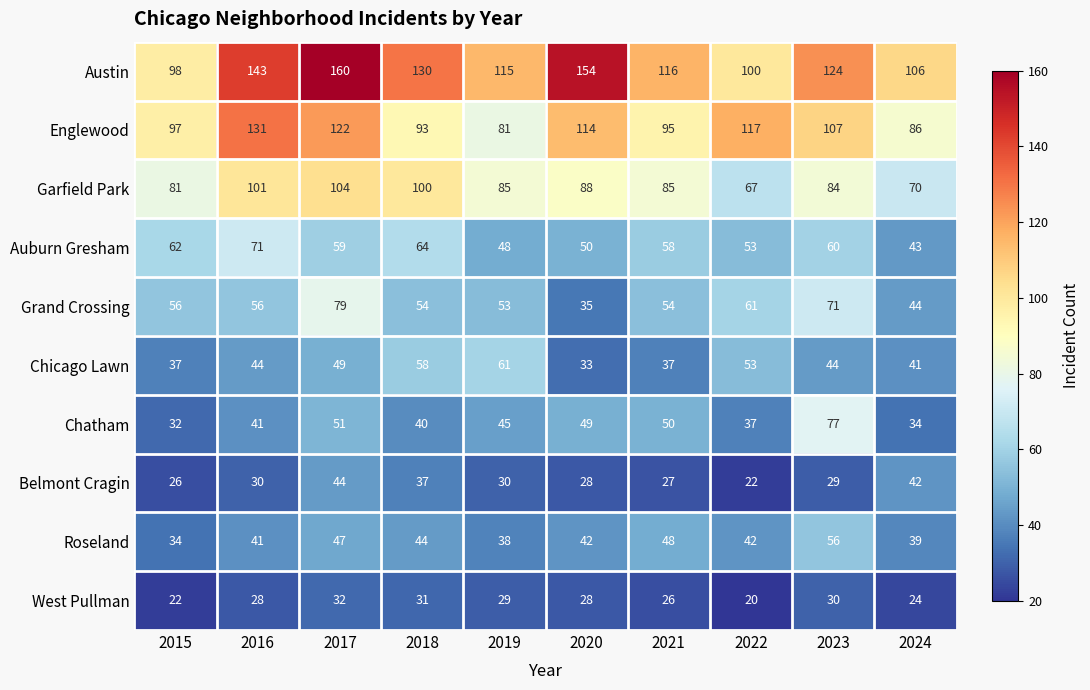

Is it true that Austin equals 259 at 2020?

False